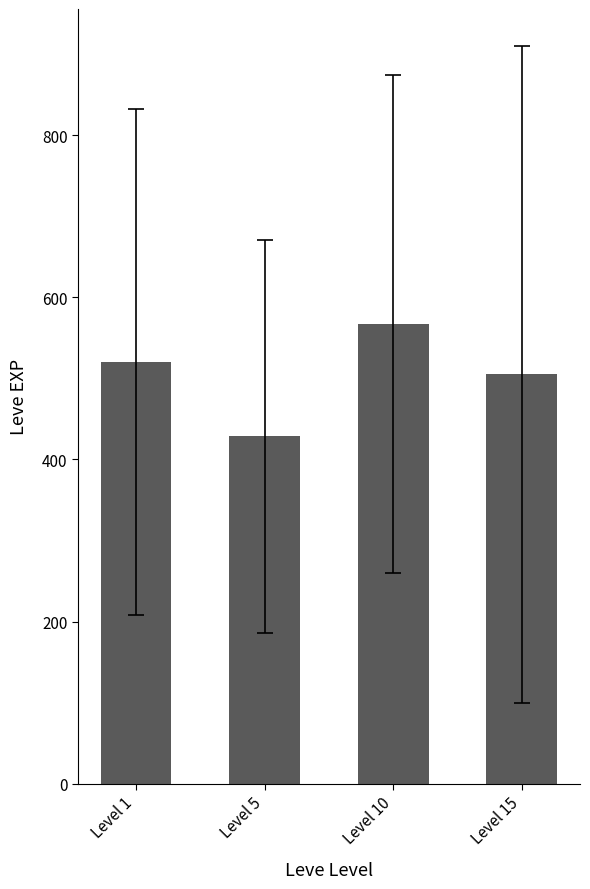

What is the difference between the maximum and second lowest values?

61.7